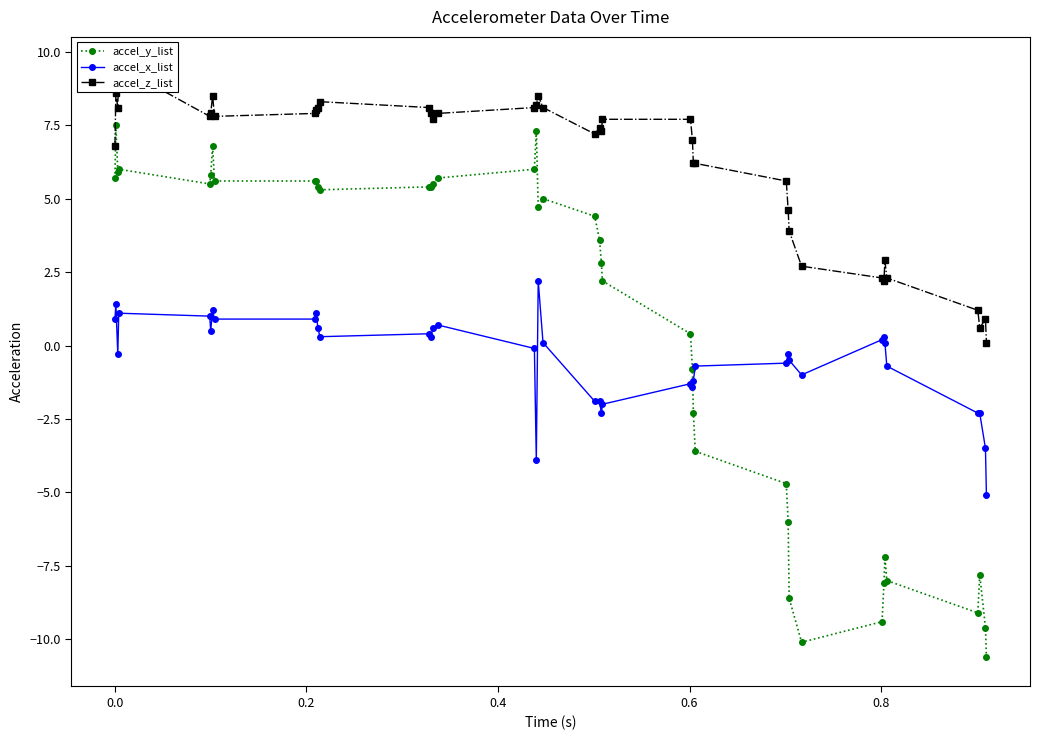

True or false: accel_y_list and accel_x_list cross at least once.

True